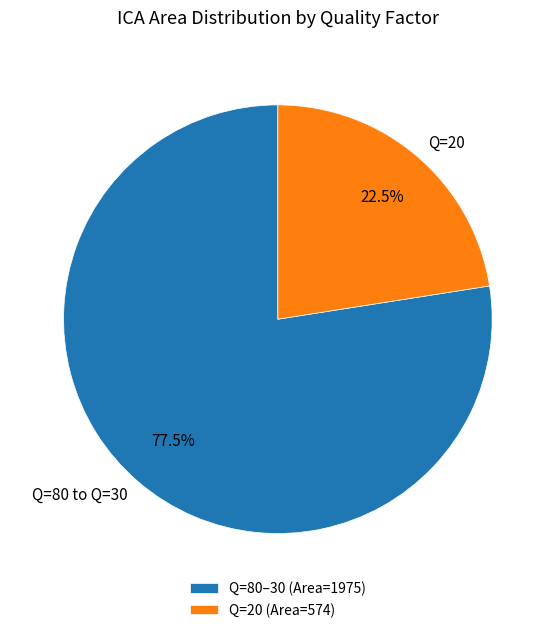

Is Q=80 to Q=30 the majority of the pie?

Yes